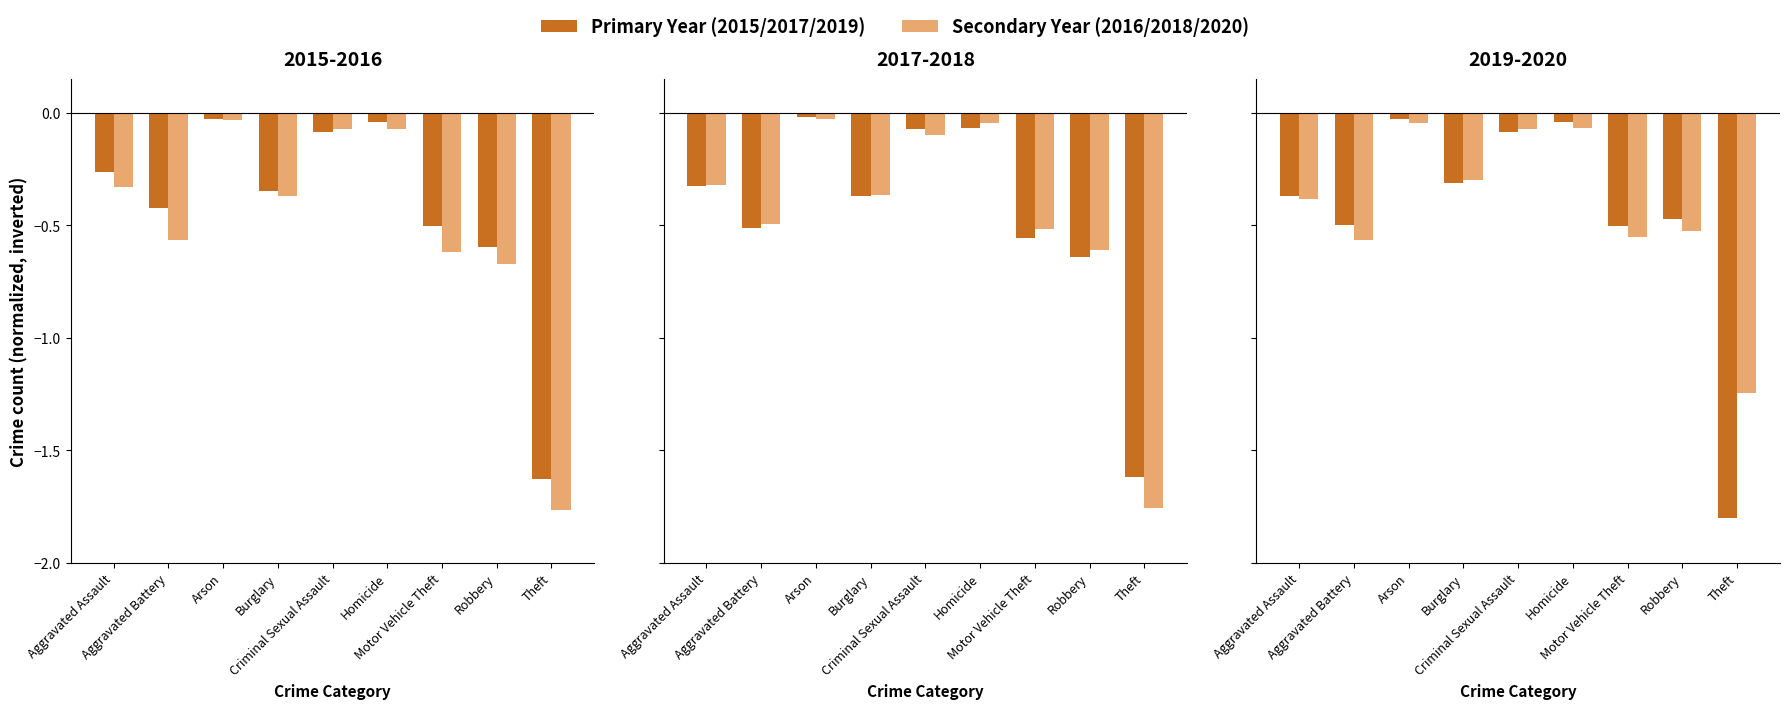

Is it true that 2020 equals -0.6 at Motor Vehicle Theft?

True